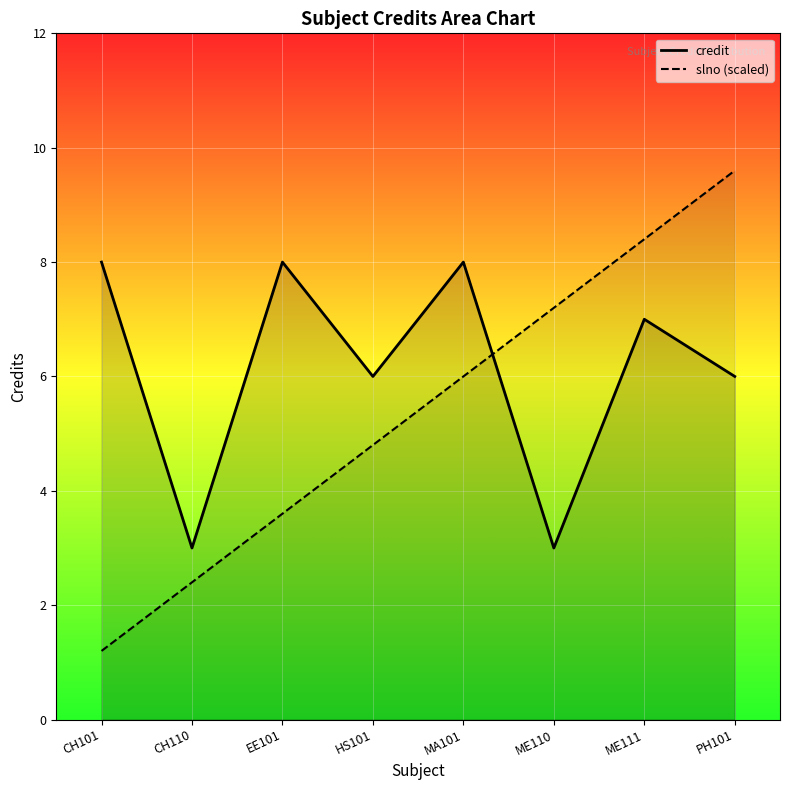

At which category does the chart reach its minimum across all series?

CH101